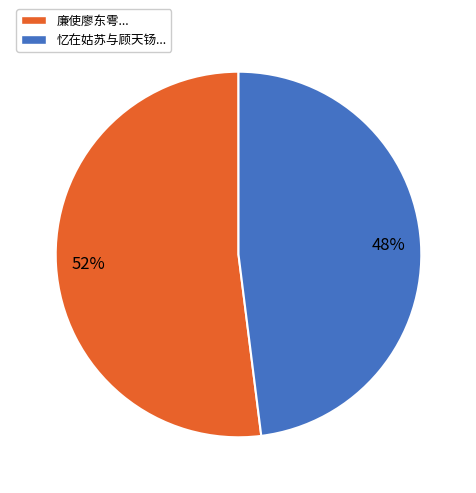

Do 廉使廖东雩... and 忆在姑苏与顾天钖... together represent more than half of the pie?

Yes